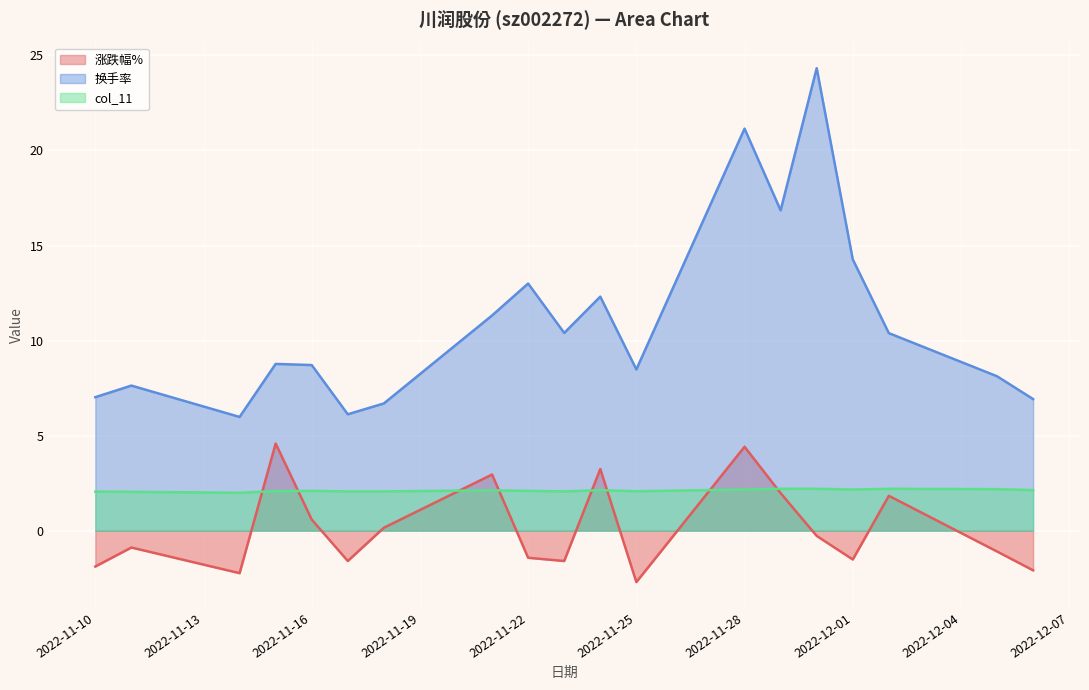

List the series in order of their peak value, highest first.

换手率, 涨跌幅%, col_11